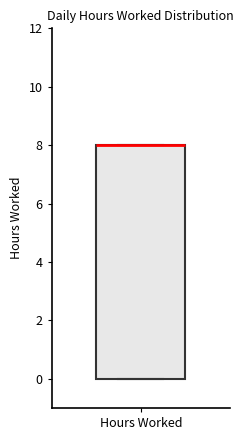

Transcribe this box plot: give where the median line is, the range the box spans, and where the two whiskers end, as read against the y-axis. The values are not printed on the chart, so give them approximately, as read against the axis.

median 8 (drawn on the box's upper edge), box 0 to 8, whiskers 0 to 8